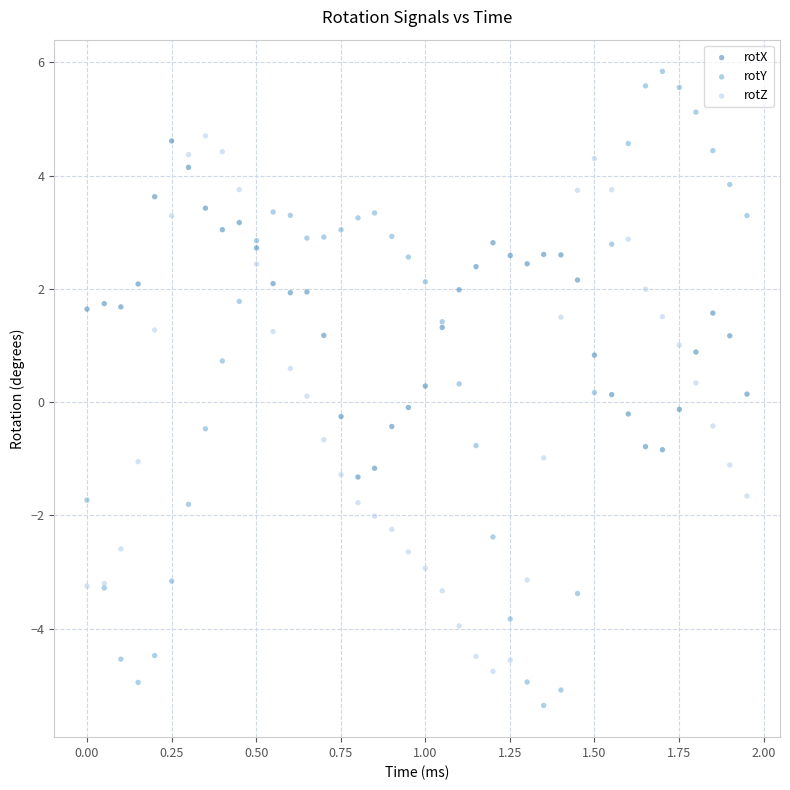

Which series contains the lowest Y value?

rotY